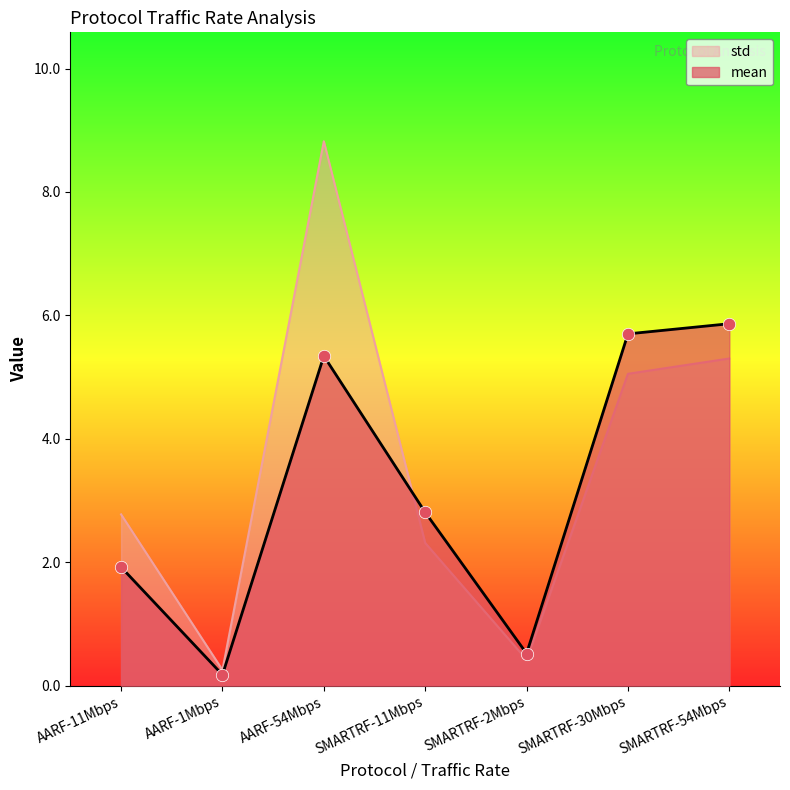

Which series contains the lowest Y value?

mean